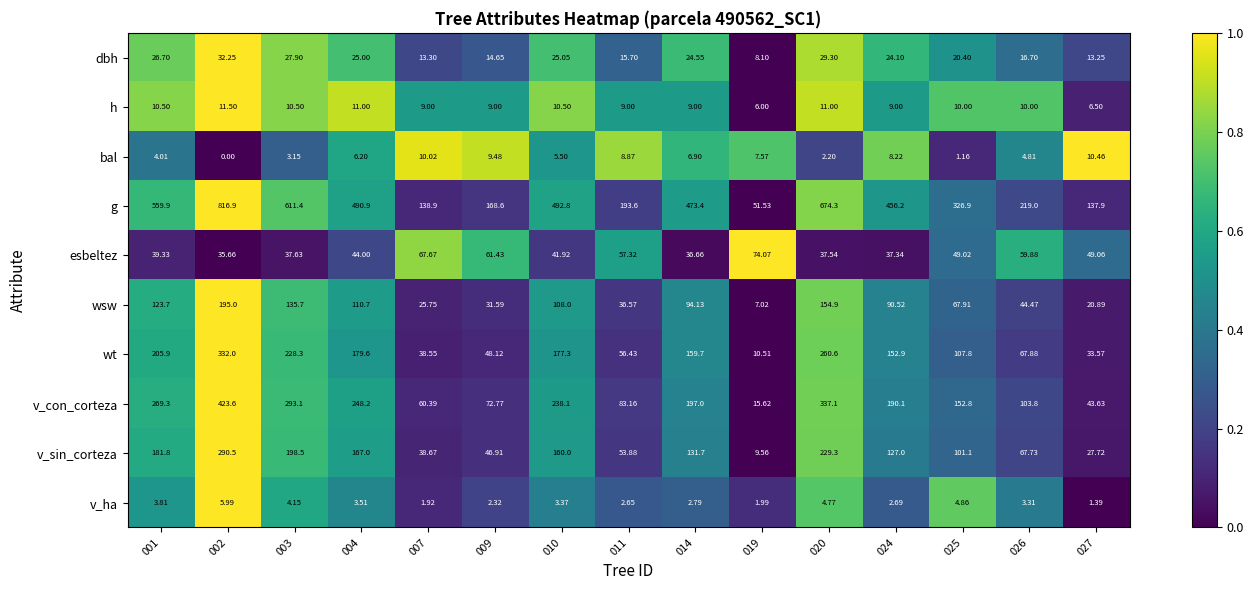

Which series has the largest range (max minus min)?

g